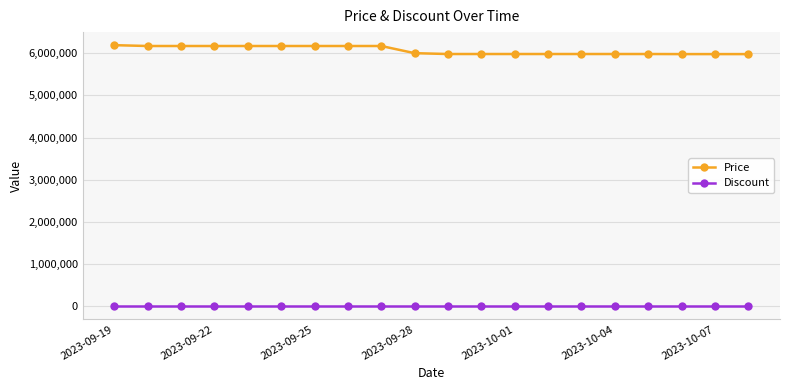

What is the maximum value shown in the chart?

6190000